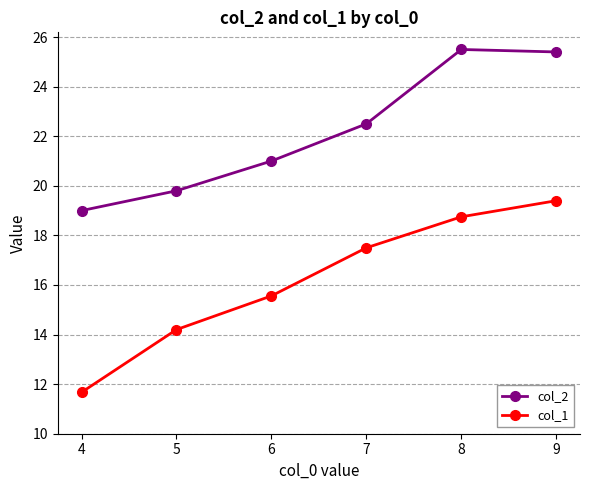

At which label does col_1 reach its peak?

9